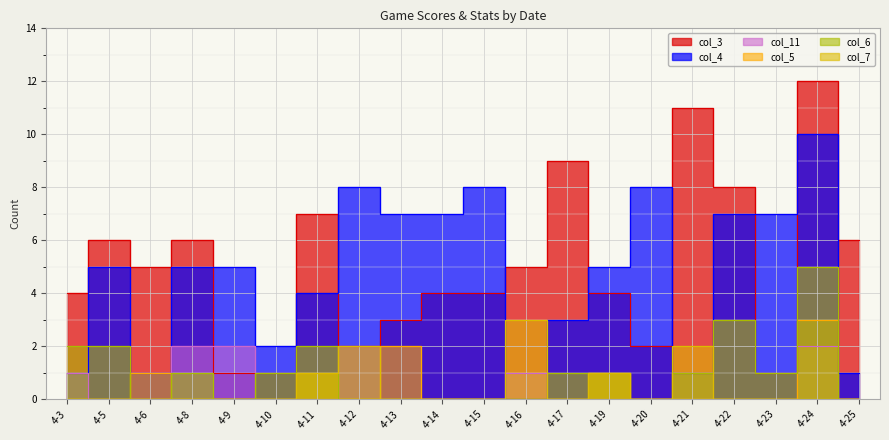

Rank the series by their maximum value, from lowest to highest.

col_11, col_5, col_7, col_6, col_4, col_3